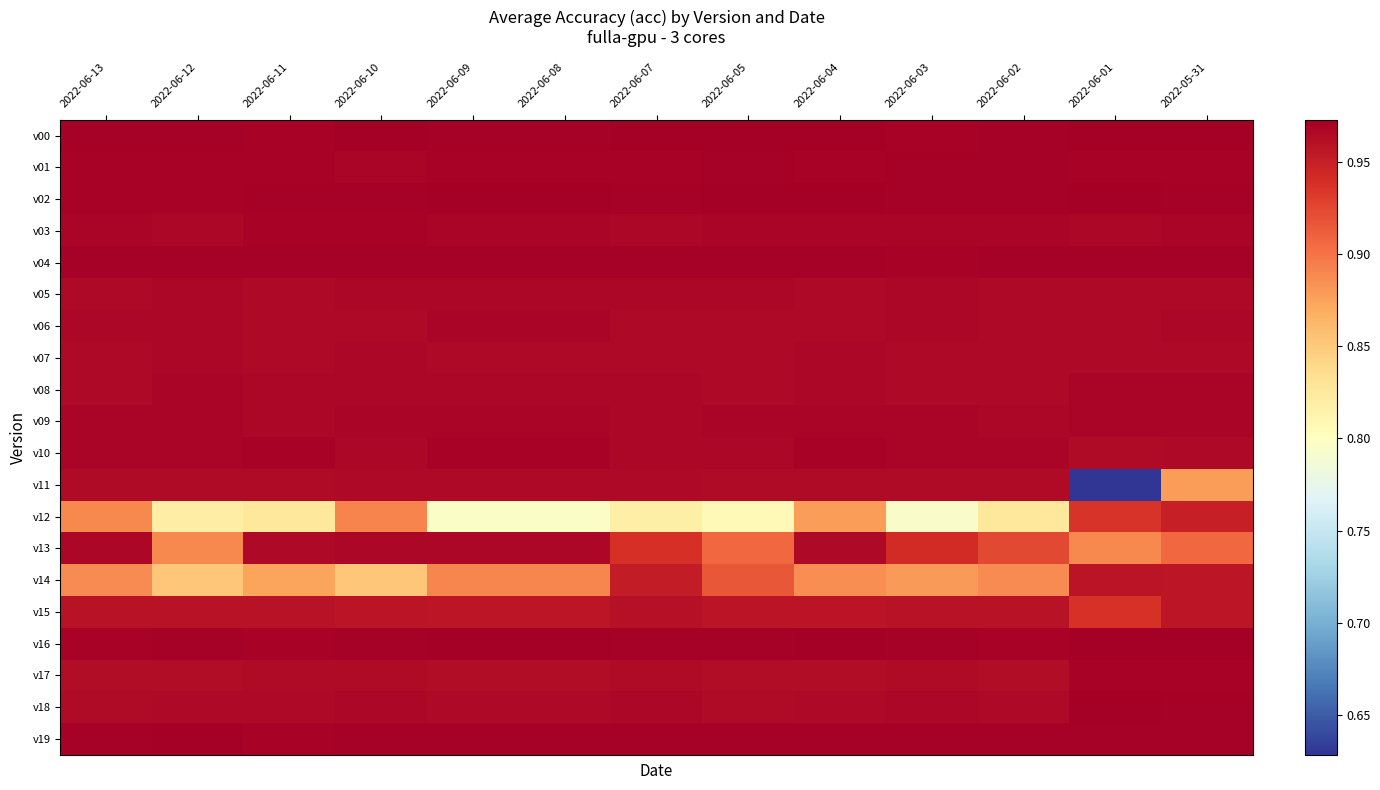

How many series are shown in this chart?

20